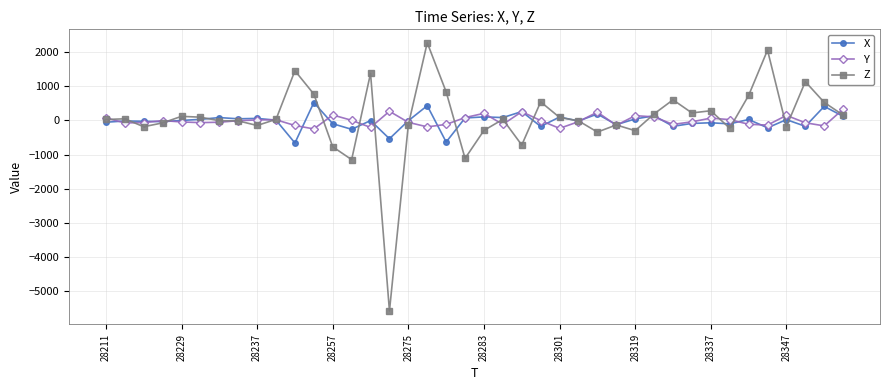

How many distinct data groups are displayed?

3